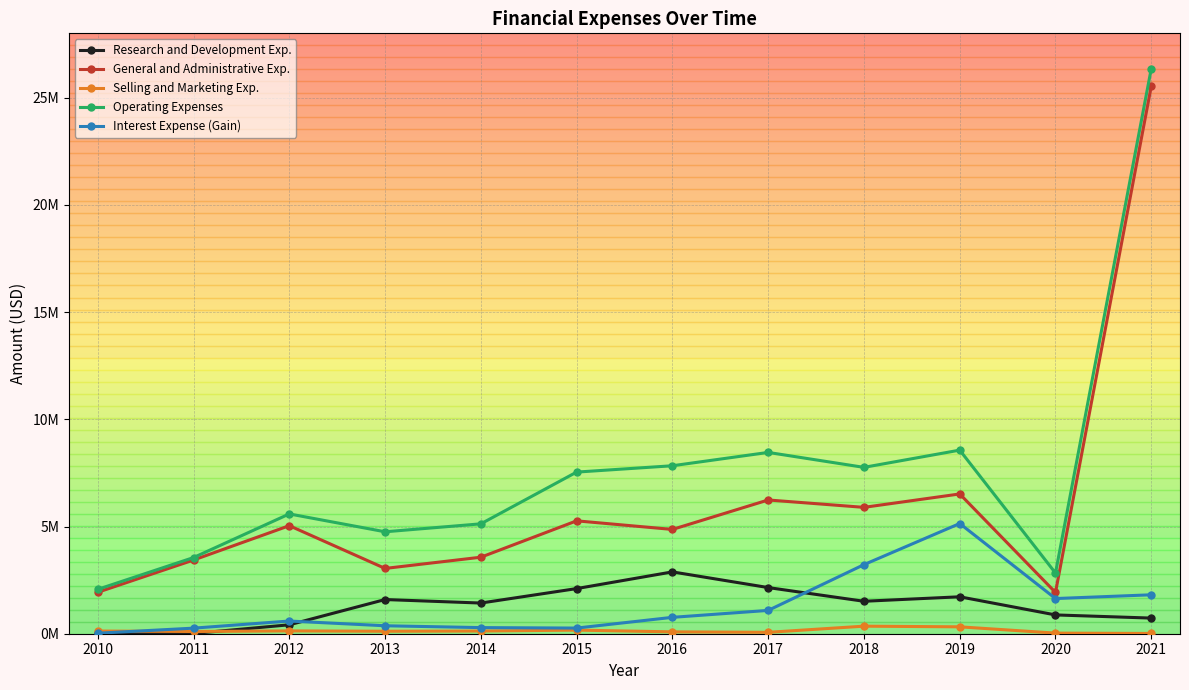

Reading left to right, list all the values displayed in this chart.

Research and Development Exp.: 11620	12000	416180	1594054	1430614	2105059	2883563	2152433	1513150	1722338	876829	729058
General and Administrative Exp.: 1932867	3436309	5038574	3044737	3568428	5264362	4863496	6237396	5893298	6518387	1923966	25537533
Selling and Marketing Exp.: 124850	103696	131980	114951	125626	168352	86451	65455	352204	321280	28281	12290
Operating Expenses: 2069337	3552005	5586734	4753742	5124668	7537773	7833510	8455284	7758652	8562005	2829076	26353873
Interest Expense (Gain): 24155	260011	591813	371281	285275	263583	763944	1087373	3221778	5139039	1640145	1815366